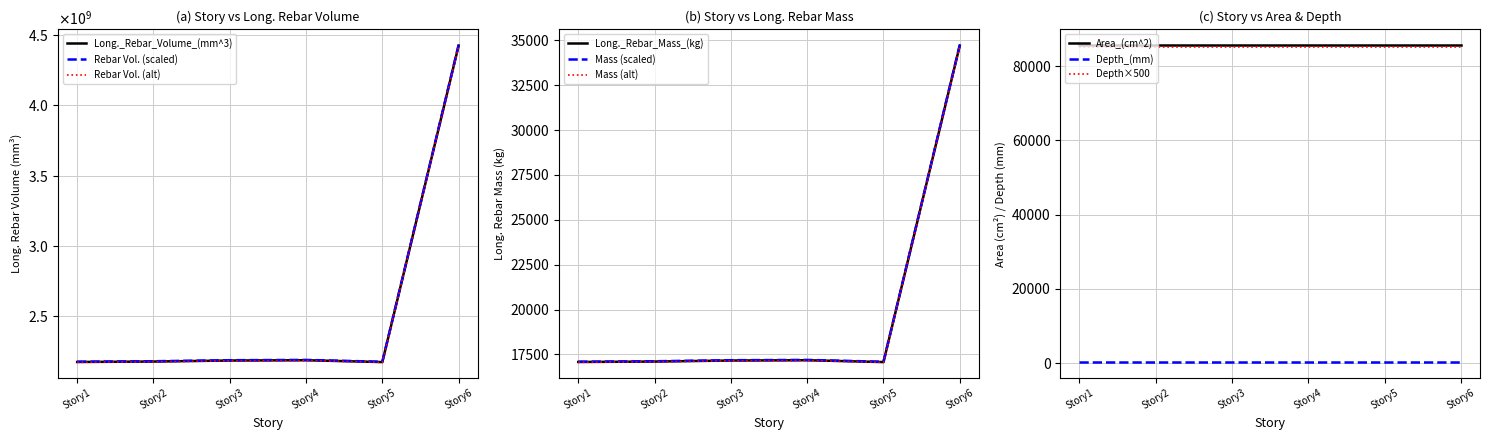

Reading left to right, list all the values displayed in this chart.

Long._Rebar_Volume_(mm^3): Story1=2177086281.3	Story2=2180193149.6	Story3=2187453107.3	Story4=2189577249.7	Story5=2176497715.5	Story6=4422719203.2
Long._Rebar_Mass_(kg): Story1=17082.2	Story2=17106.6	Story3=17163.6	Story4=17180.2	Story5=17077.6	Story6=34702.3
Length_(mm): Story1=50400.0	Story2=50400.0	Story3=50400.0	Story4=50400.0	Story5=50400.0	Story6=50400.0
Width_(mm): Story1=33600.0	Story2=33600.0	Story3=33600.0	Story4=33600.0	Story5=33600.0	Story6=33600.0
Depth_(mm): Story1=170.0	Story2=170.0	Story3=170.0	Story4=170.0	Story5=170.0	Story6=170.0
Area_(cm^2): Story1=85680.0	Story2=85680.0	Story3=85680.0	Story4=85680.0	Story5=85680.0	Story6=85680.0